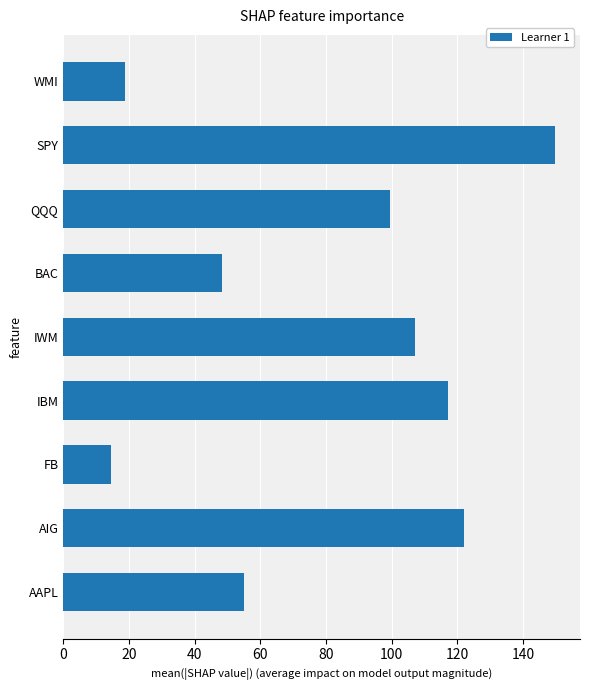

Which category has the highest value across all series?

SPY